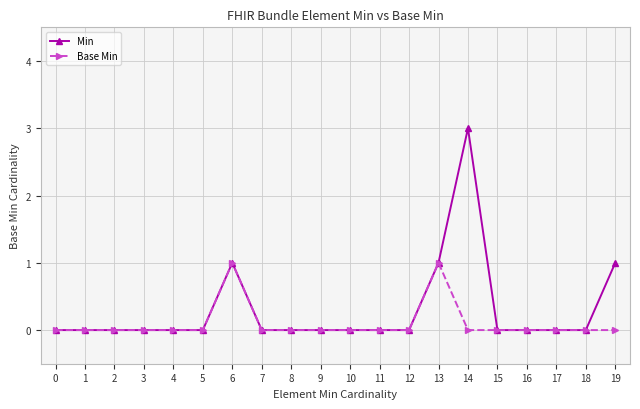

Which category has the highest value across all series?

14